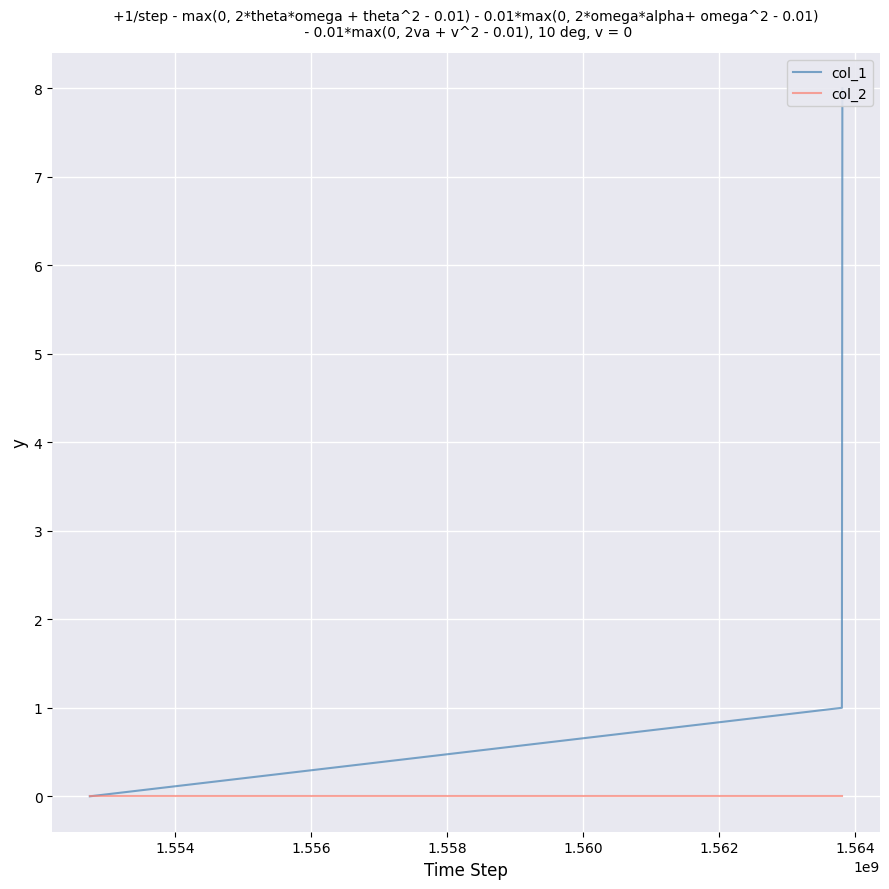

True or false: col_2 has a value of 0 at 1.554.

True